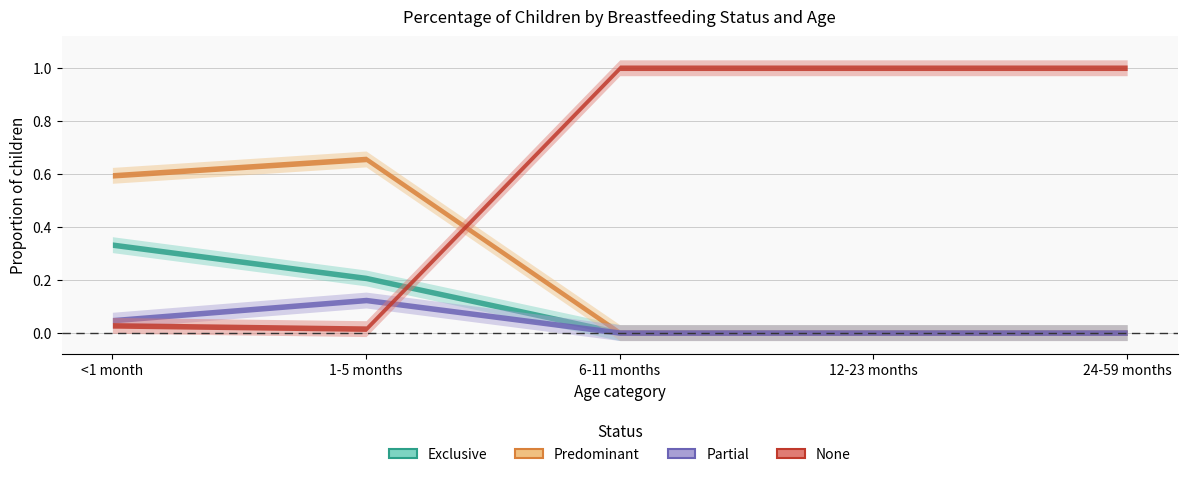

What is the label of the 1st point from the left?

<1 month